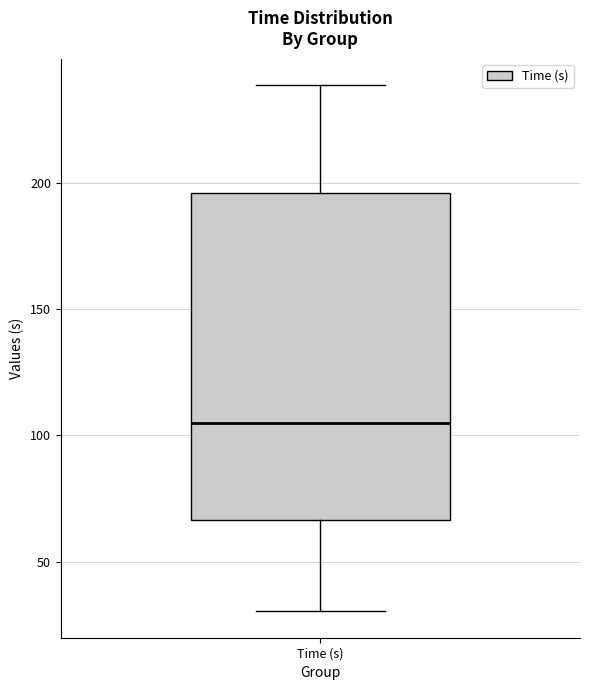

Transcribe this box plot: give where the median line is, the range the box spans, and where the two whiskers end, as read against the y-axis. The values are not printed on the chart, so give them approximately, as read against the axis.

median 105, box 65 to 195, whiskers 30 to 240